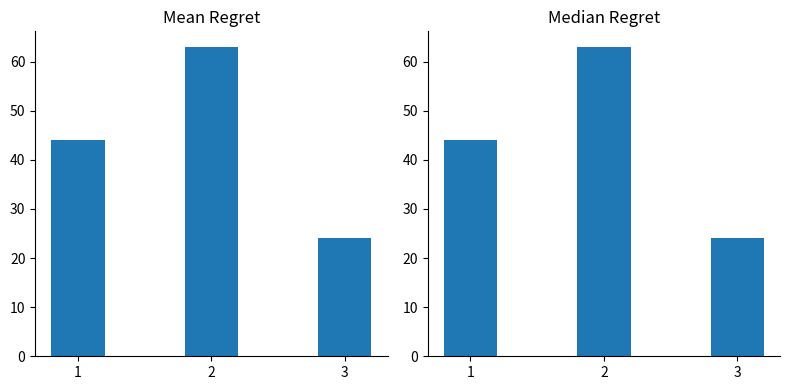

How many values exceed 44?

1